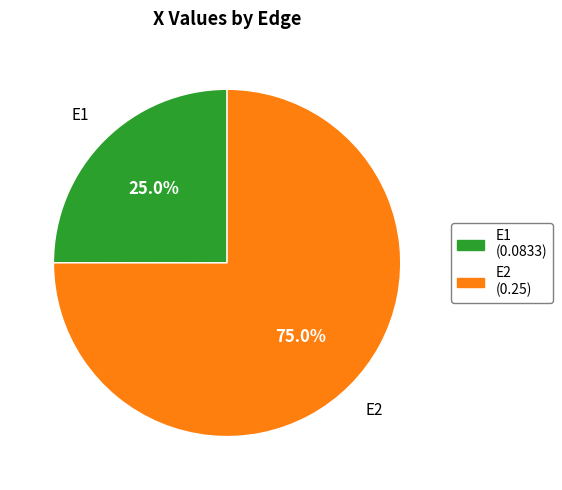

To the nearest percent, what is the average slice percentage?

50%